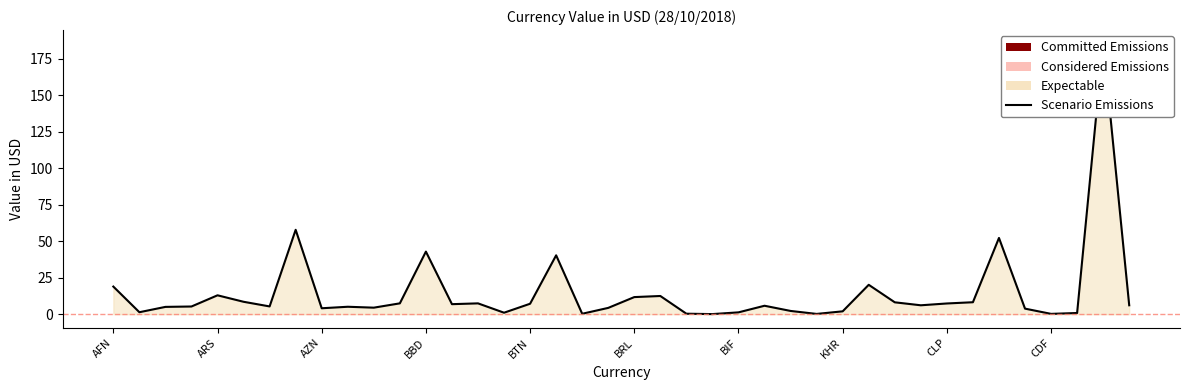

How many data points does each series have?

40